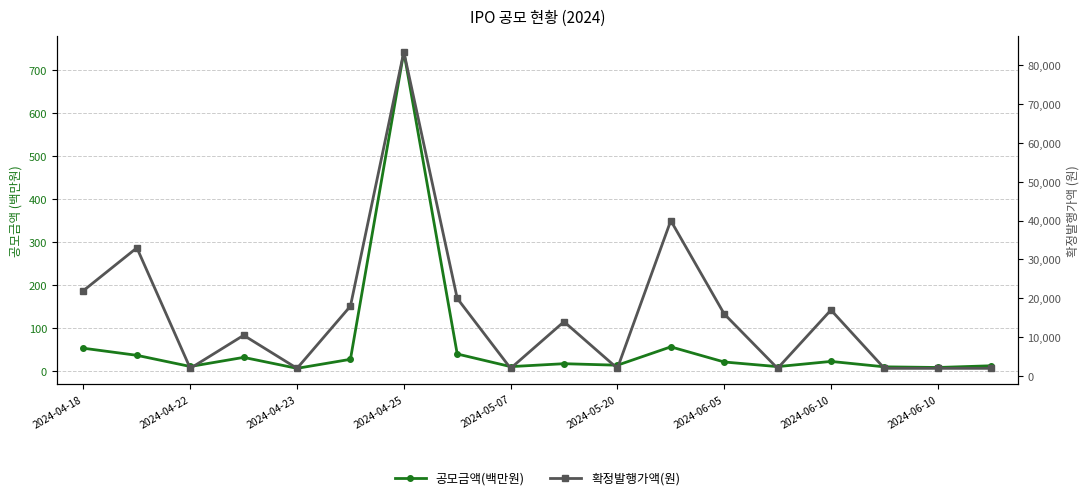

In 확정발행가액(원), how many points are higher than both neighbors (excluding endpoints)?

6